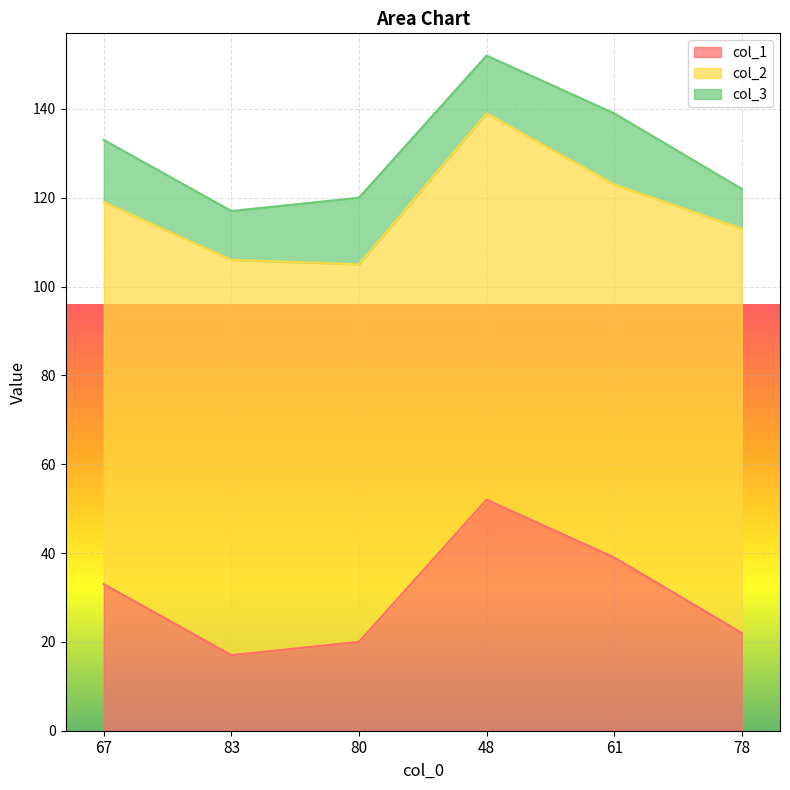

True or false: col_2 has more than 0 points higher than both neighbors.

True